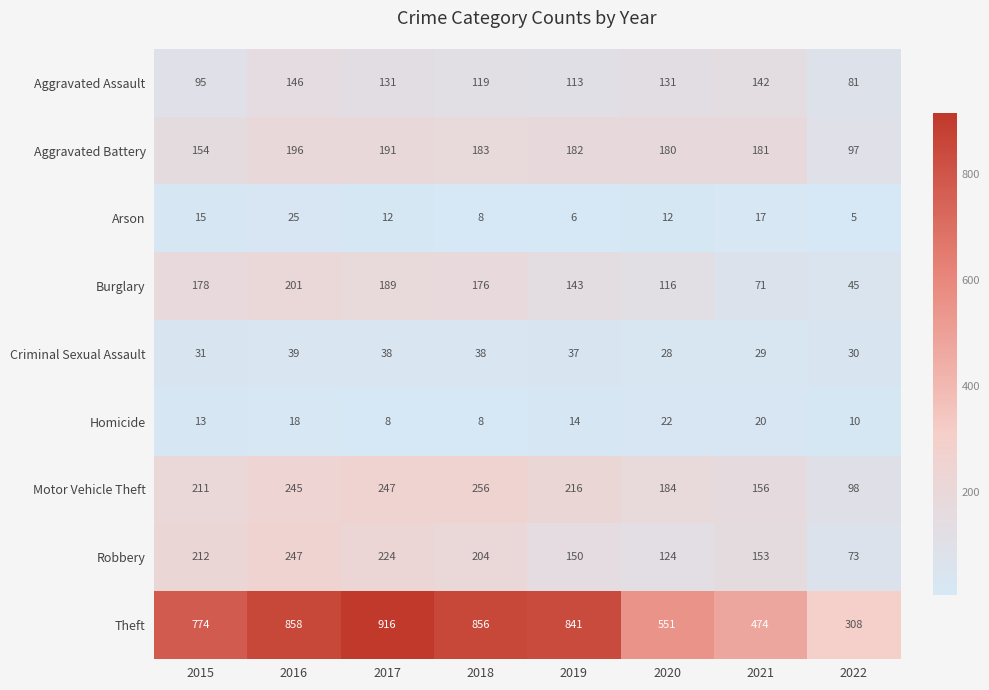

What is the minimum value shown in the chart?

5